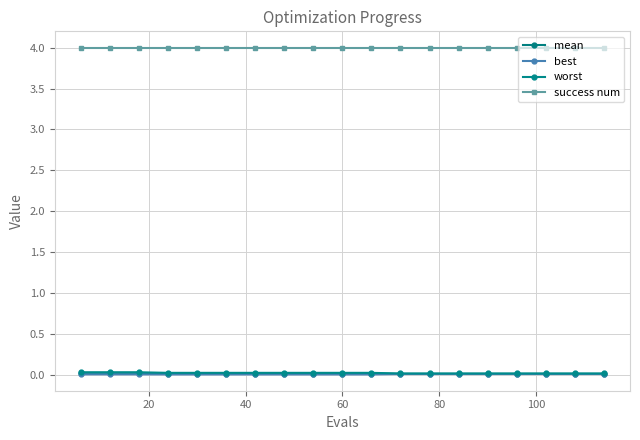

Which label corresponds to the smallest value in the chart?

60